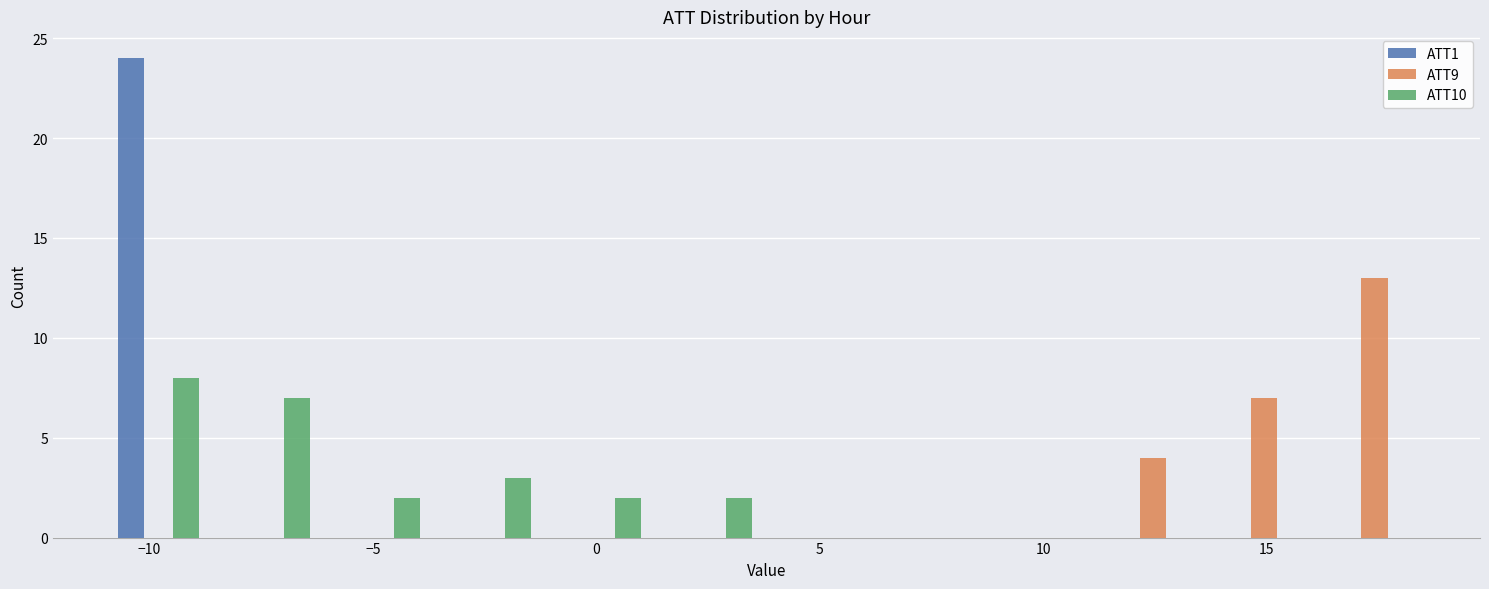

Reading left to right, transcribe this chart: for each range on the x-axis, give the height of each series' bar. Neither the bar edges nor the heights are printed on the chart, so give them approximately, as read against the axes.

-11.0 to -8.5: ATT1=24	ATT9=0	ATT10=8
-8.5 to -6.0: ATT1=0	ATT9=0	ATT10=7
-6.0 to -3.5: ATT1=0	ATT9=0	ATT10=2
-3.5 to -1.0: ATT1=0	ATT9=0	ATT10=3
-1.0 to 1.5: ATT1=0	ATT9=0	ATT10=2
1.5 to 4.0: ATT1=0	ATT9=0	ATT10=2
4.0 to 6.5: ATT1=0	ATT9=0	ATT10=0
6.5 to 9.0: ATT1=0	ATT9=0	ATT10=0
9.0 to 11.0: ATT1=0	ATT9=0	ATT10=0
11.0 to 13.5: ATT1=0	ATT9=4	ATT10=0
13.5 to 16.0: ATT1=0	ATT9=7	ATT10=0
16.0 to 18.5: ATT1=0	ATT9=13	ATT10=0